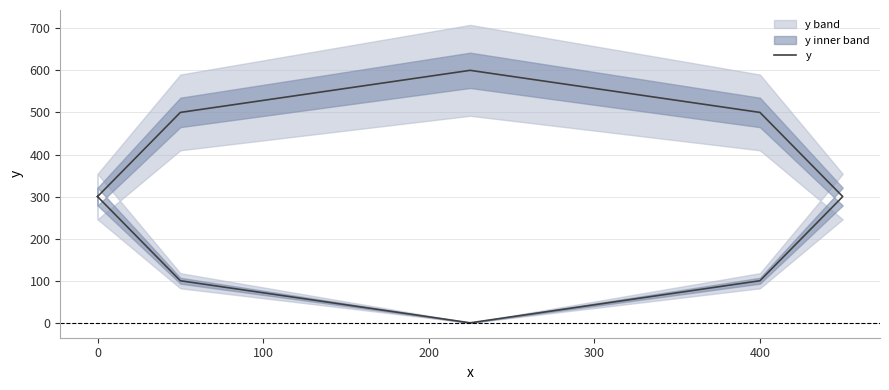

What is the difference between the second highest and minimum values?

500